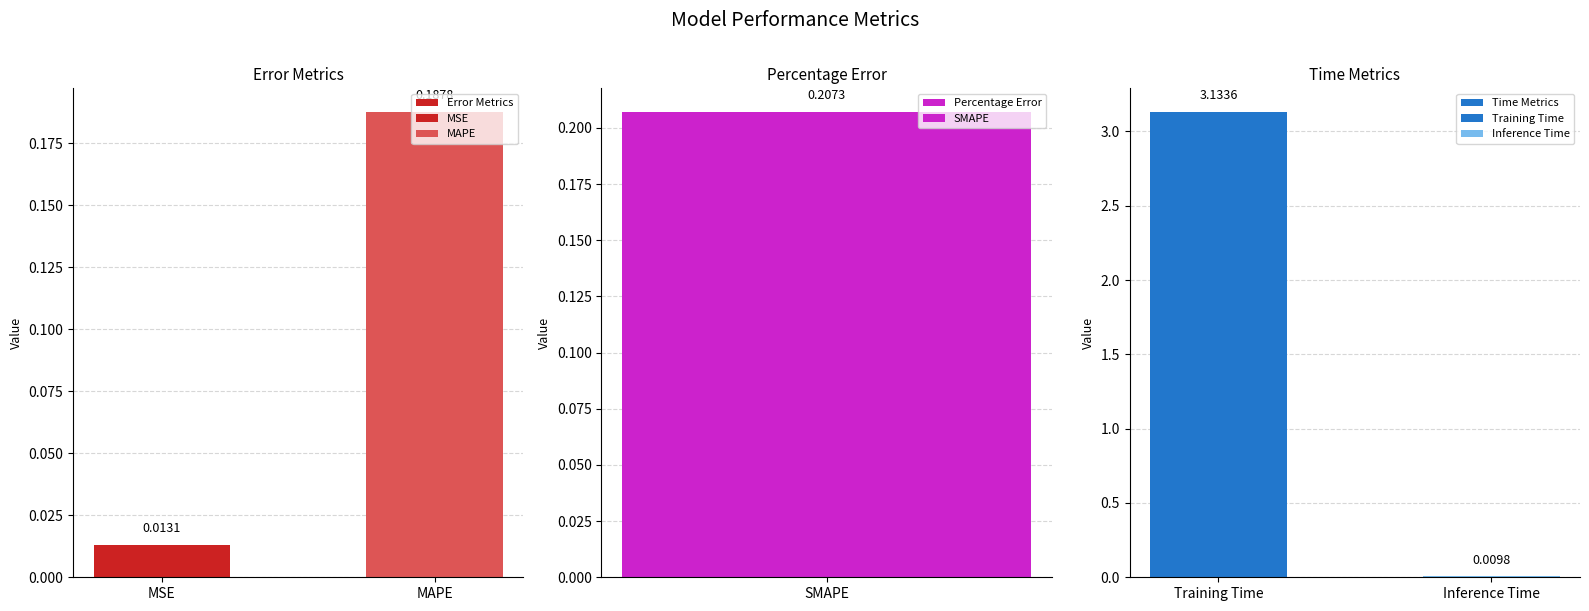

What is the sum of all Time Metrics values?

3.1